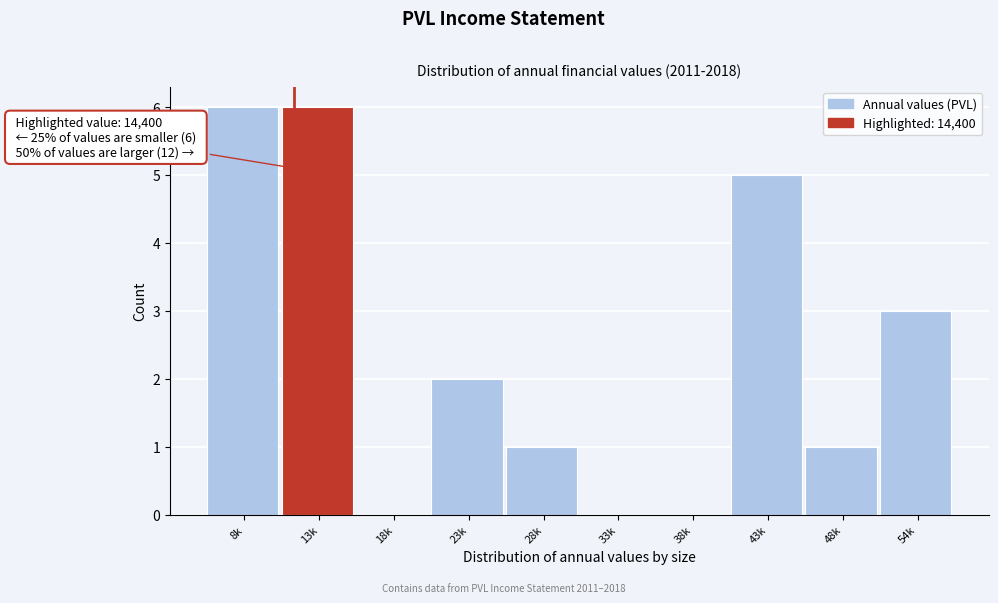

Reading left to right, list all the values displayed in this chart.

8k=6	13k=6	18k=0	23k=2	28k=1	33k=0	38k=0	43k=5	48k=1	54k=3